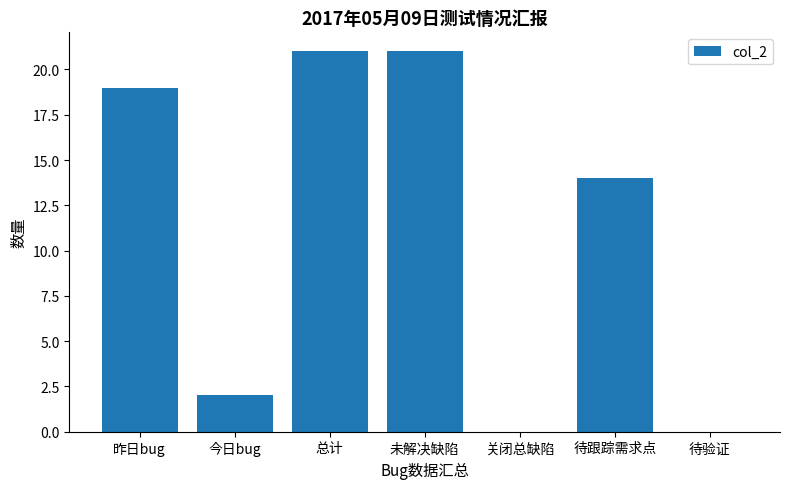

What is the change in value from 关闭总缺陷 to 待跟踪需求点?

+14